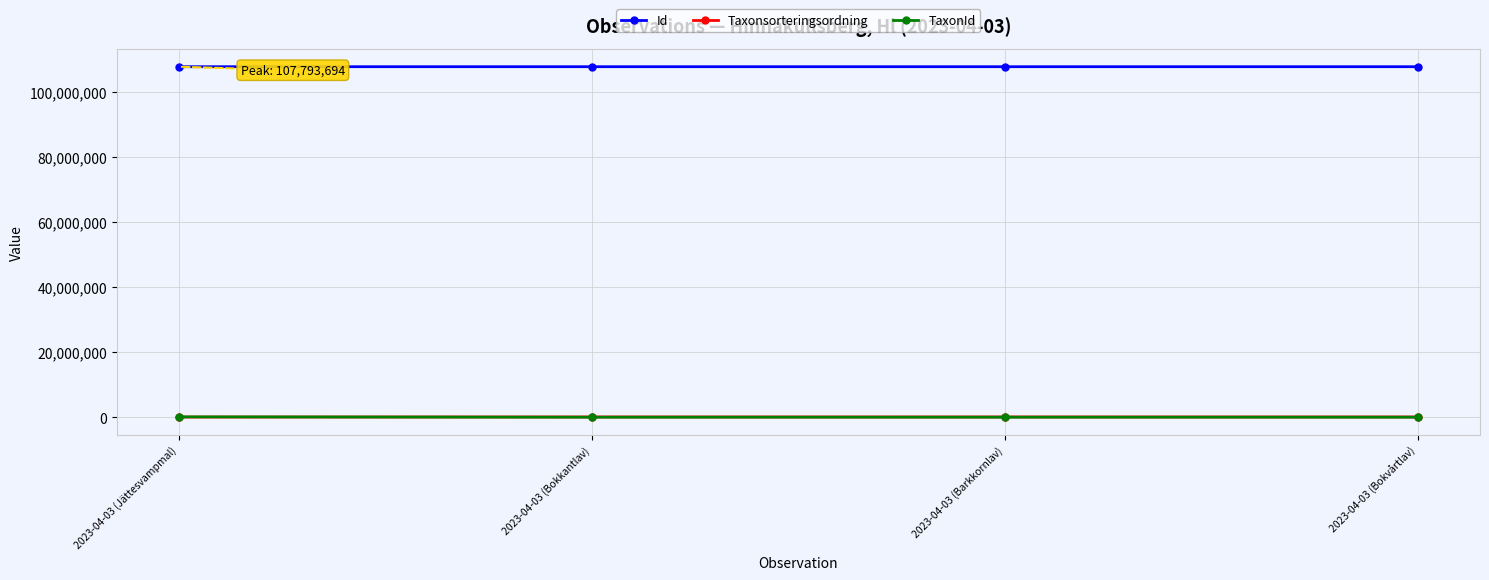

What is the highest value of the Id series?

107793694